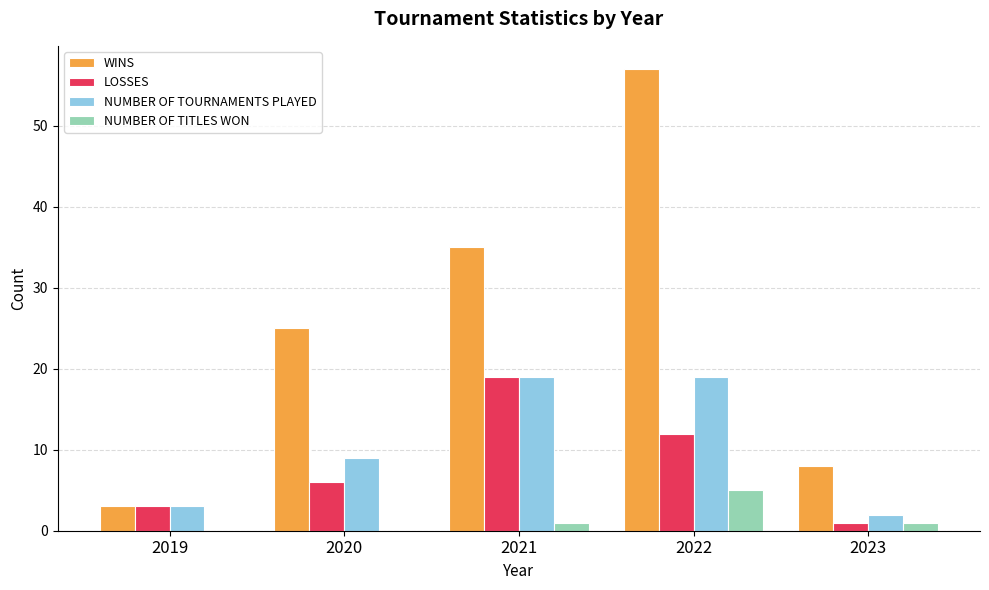

The value of NUMBER OF TOURNAMENTS PLAYED at 2021 is 31. True or false?

False